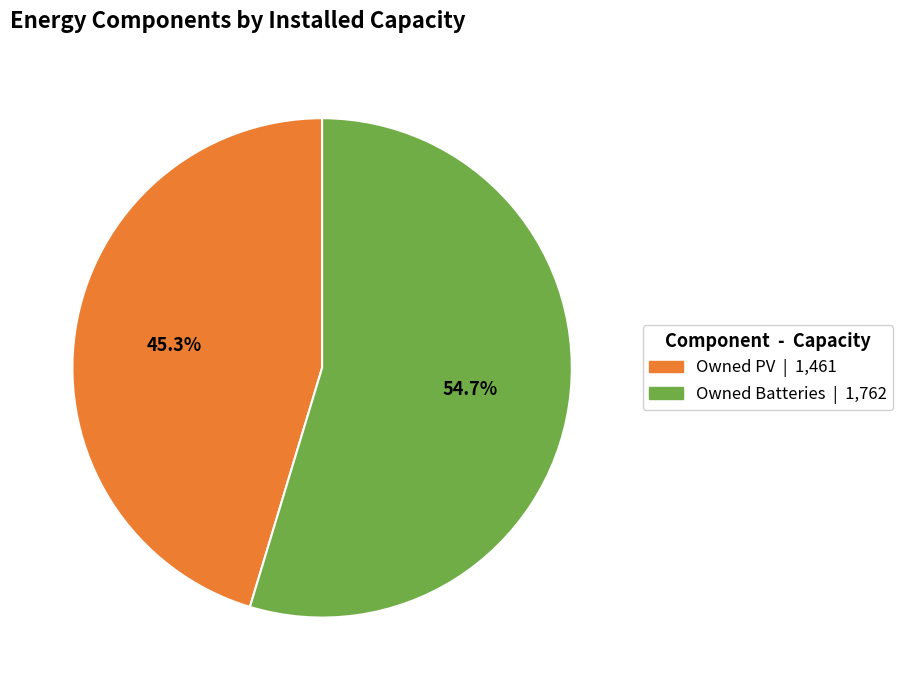

Does any single category account for the majority?

Yes